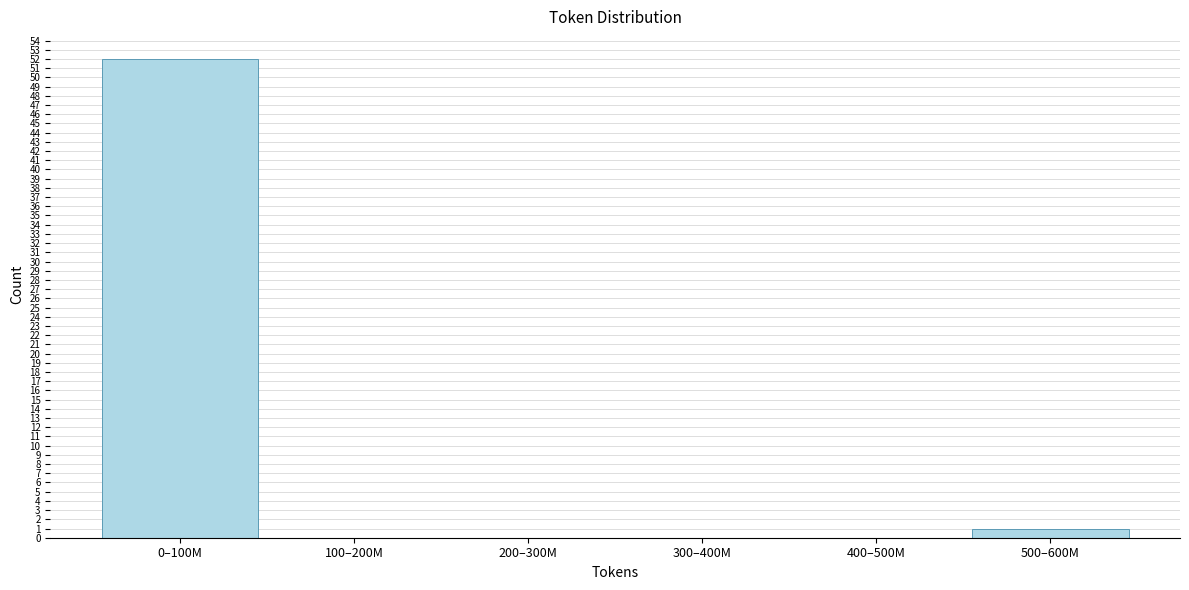

Reading left to right, transcribe all the data shown in this chart.

0–100M=52	100–200M=0	200–300M=0	300–400M=0	400–500M=0	500–600M=1